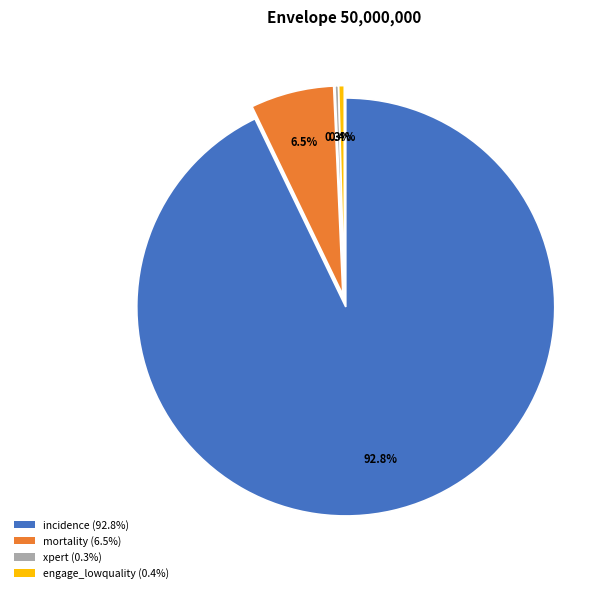

What is the largest slice in the pie chart?

incidence (92.8%)